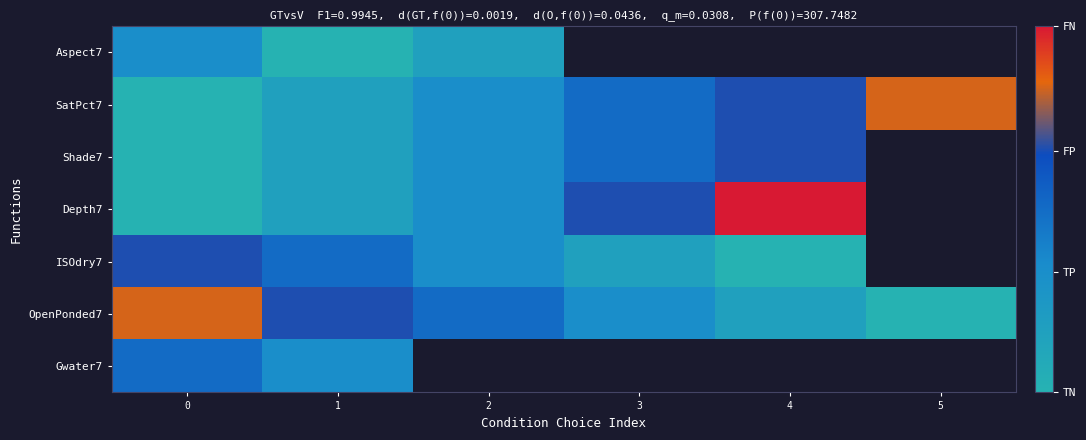

The Depth7 series shows 2.0 at 2. True or false?

True